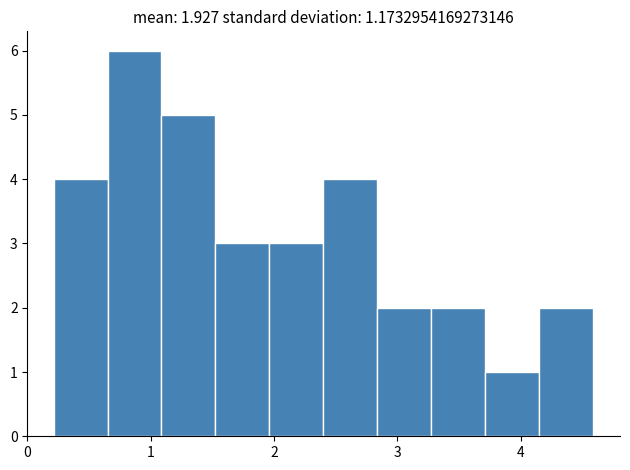

Over which range of the x-axis is the bar tallest?

0.6 to 1.1